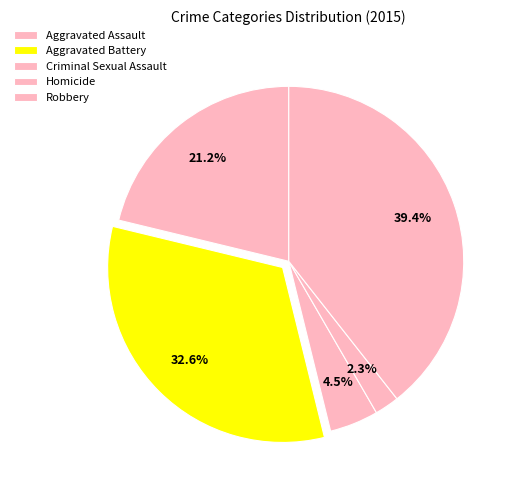

Is it true that Aggravated Battery is 33% of the pie?

True